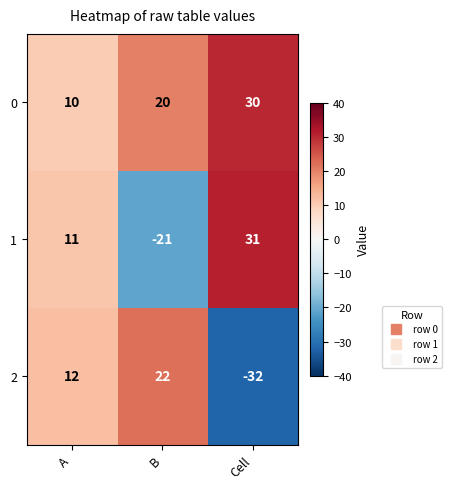

The 1 series shows 31 at Cell. True or false?

True